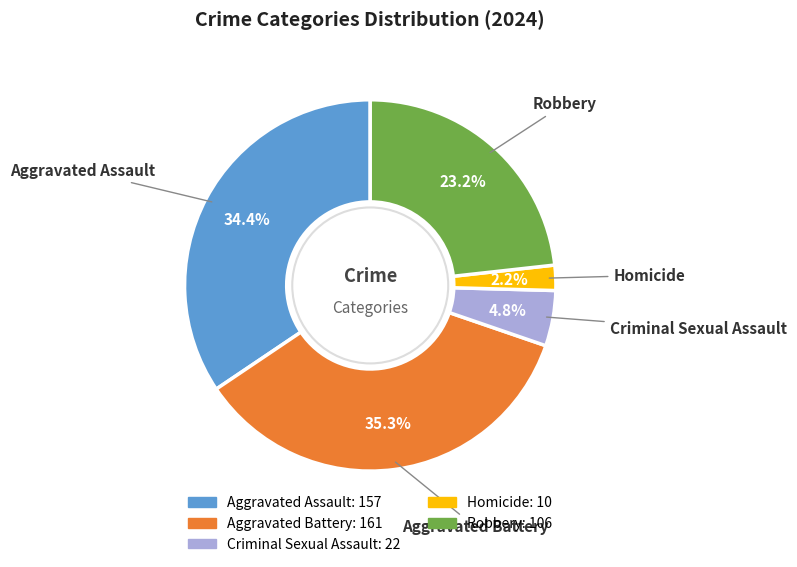

To the nearest percent, what is the difference between the Aggravated Assault and Homicide slice percentages?

32%